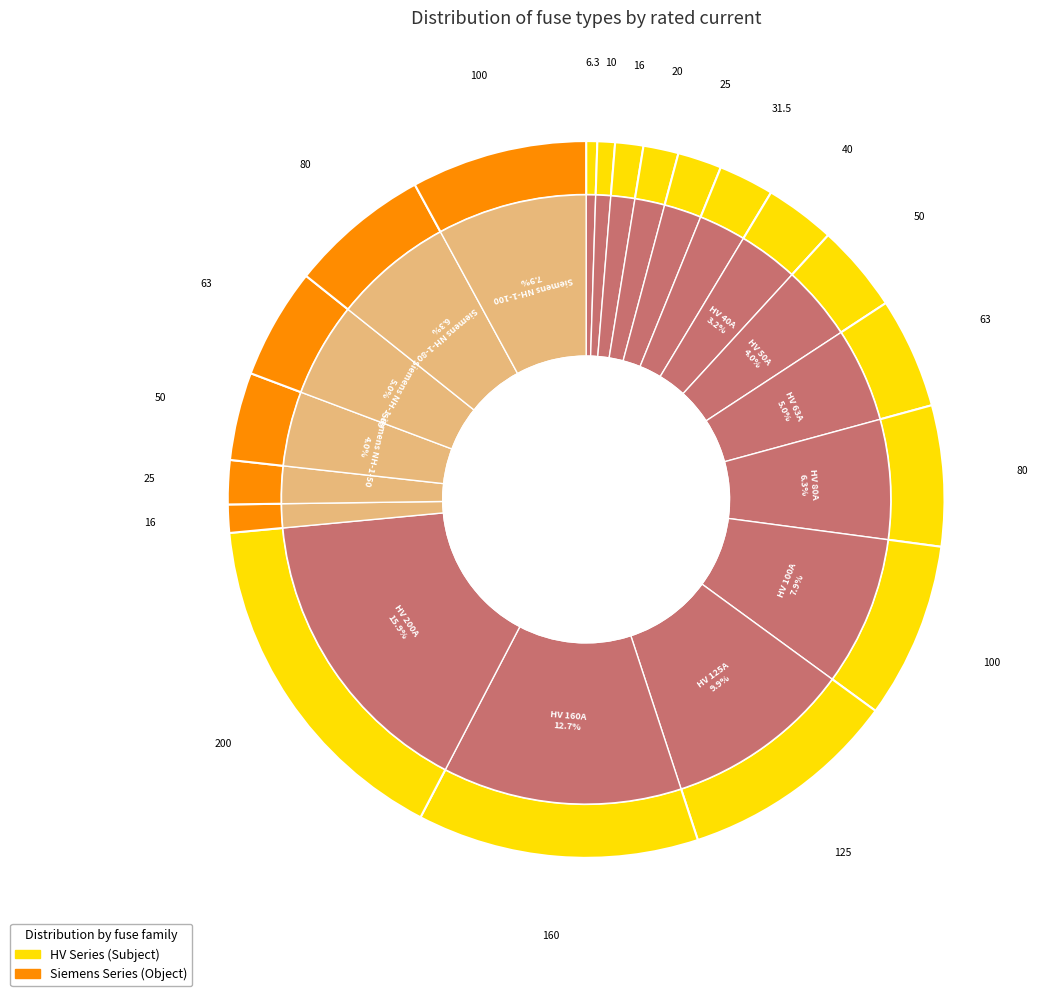

To the nearest percent, what is the difference between the Siemens NH-1-100 and Siemens NH-1-25 slice percentages?

6%